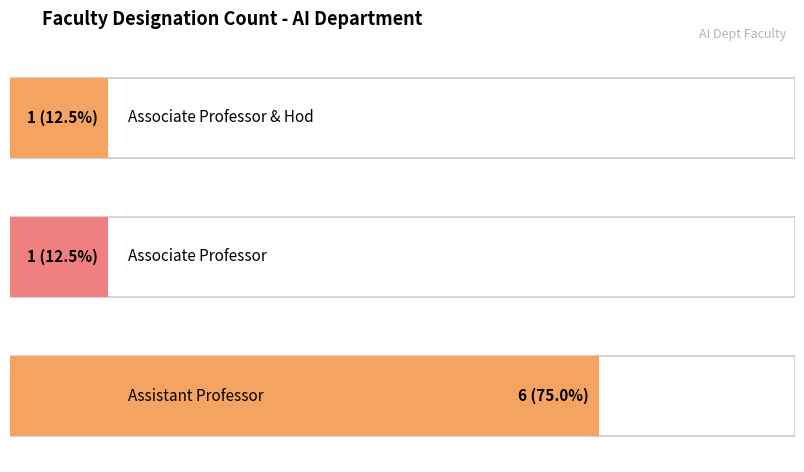

Reading left to right, what are all the values shown in this chart?

Associate Professor & Hod=1	Associate Professor=1	Assistant Professor=6